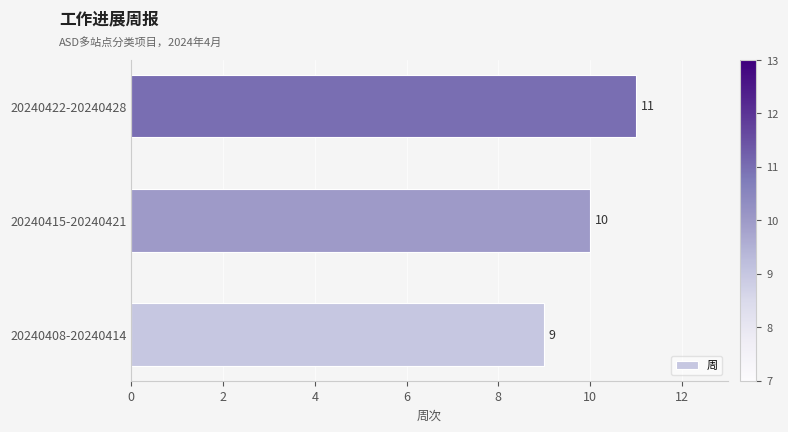

Count the number of categories in the chart.

3